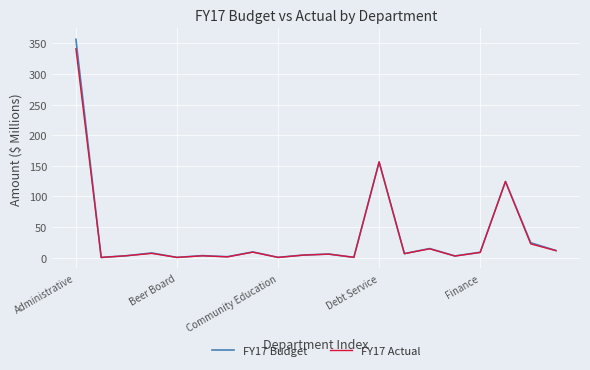

What is the maximum value shown in the chart?

356.6